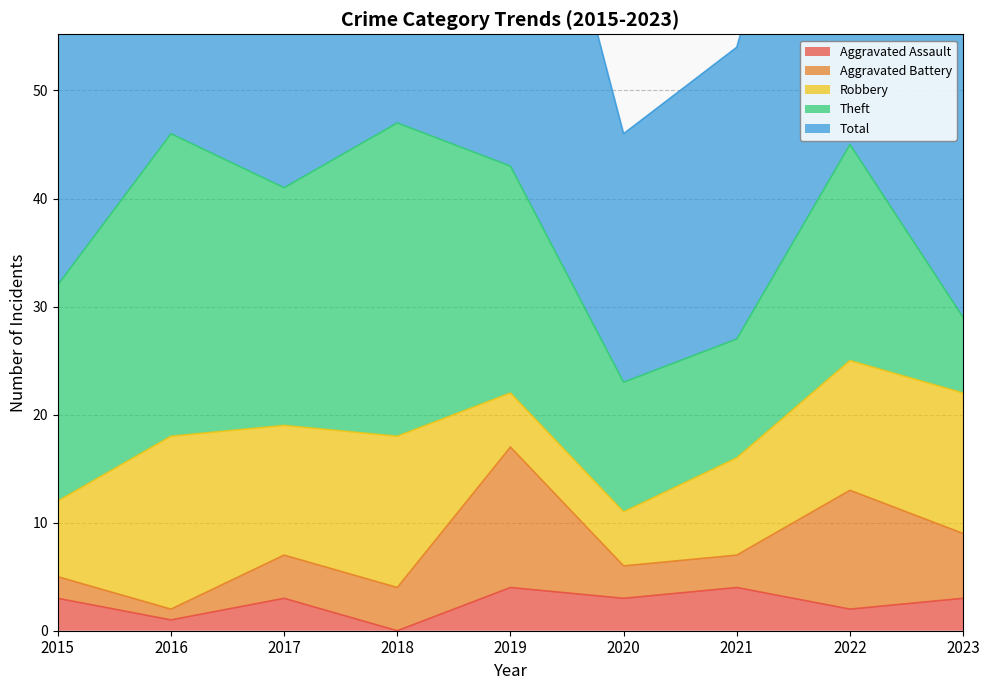

True or false: Total and Theft cross at least once.

False